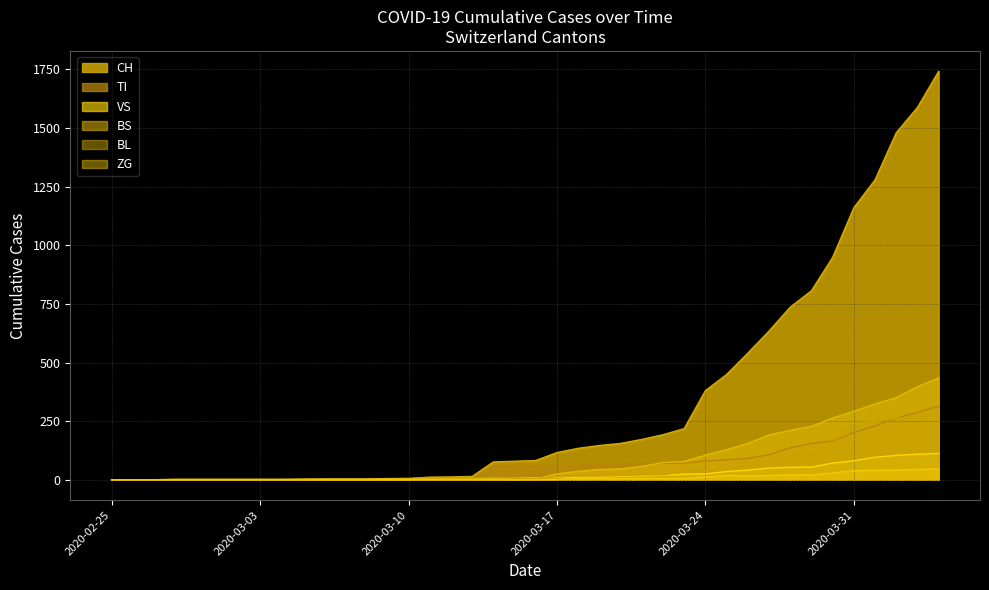

True or false: CH has a value of 3 at 2020-03-07.

True